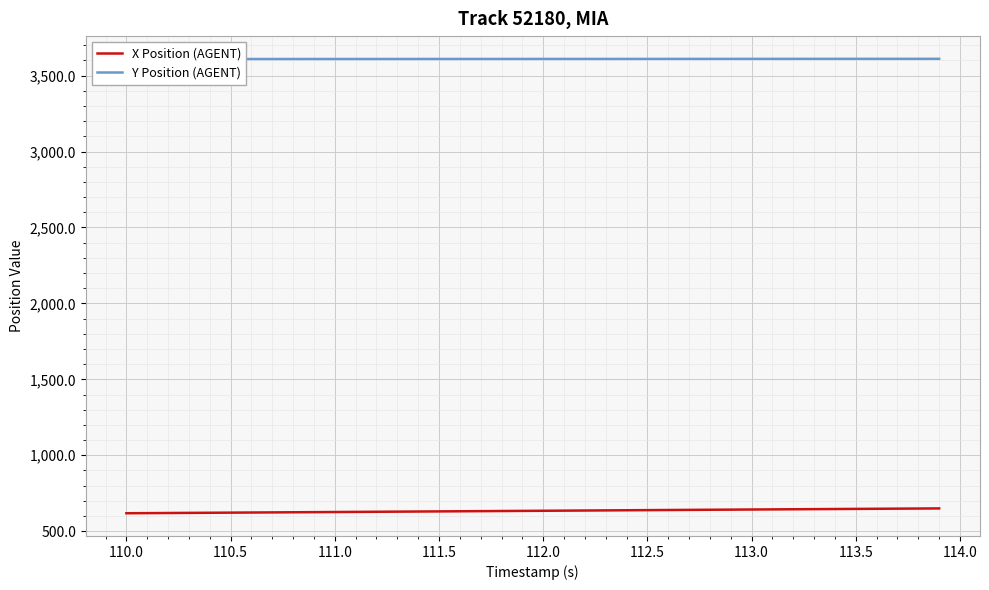

How many lines are shown in the chart?

2